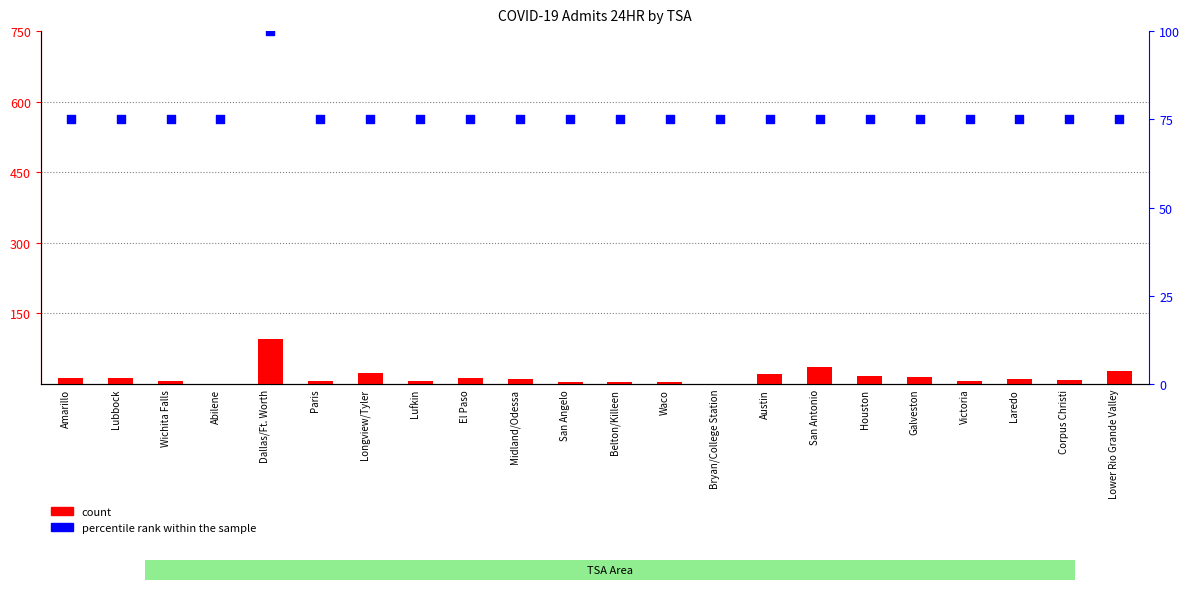

At which category is the sum across all series the highest?

Dallas/Ft. Worth